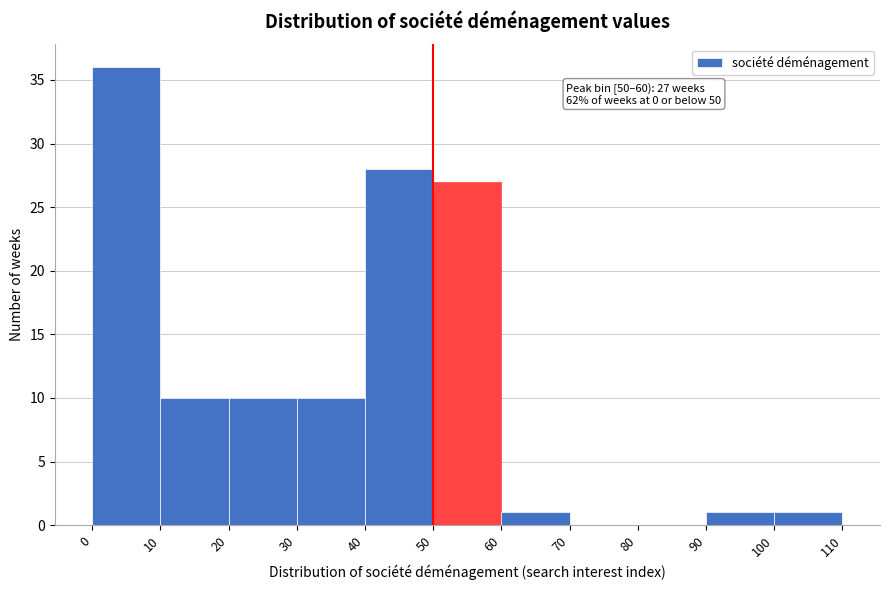

Over which range of the x-axis is the bar tallest?

0 to 10